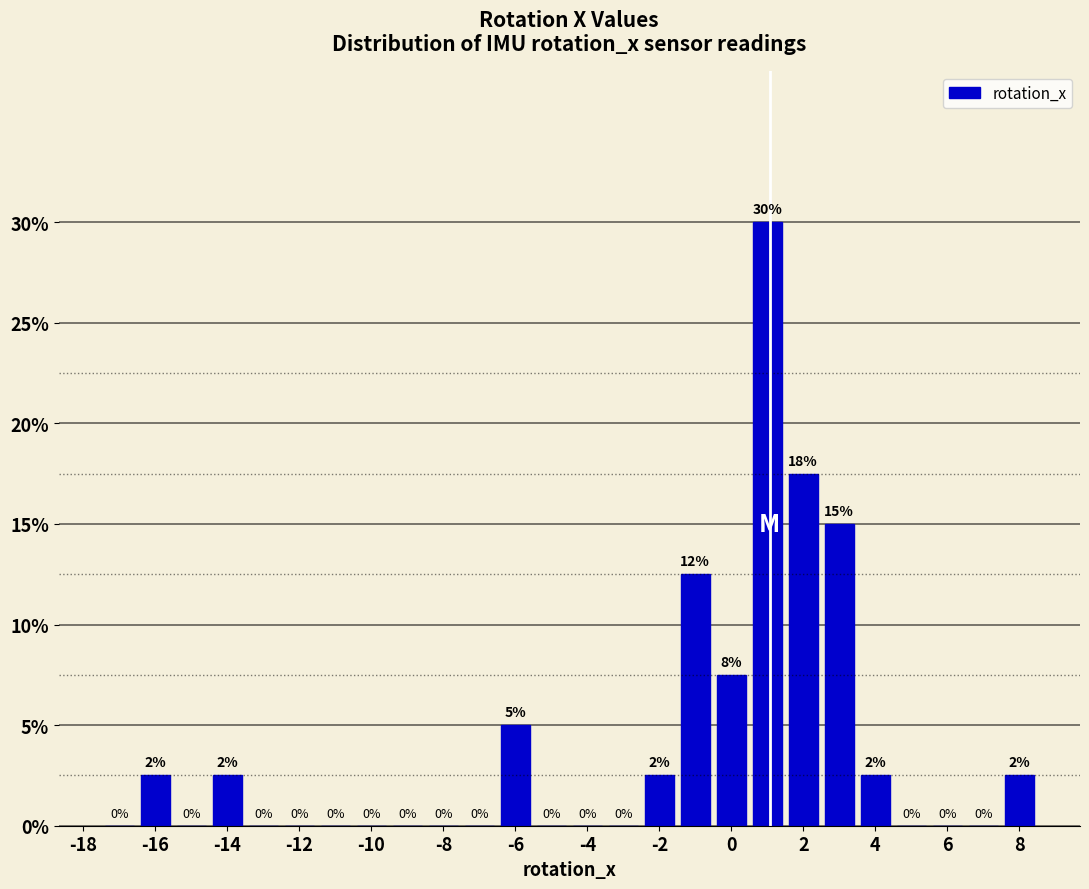

Which range on the x-axis has the tallest bar?

0.5 to 1.5